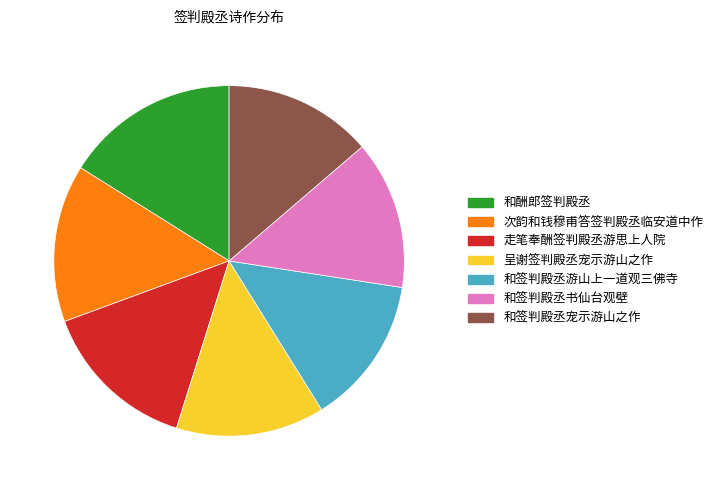

What is the ratio of the value at 和签判殿丞游山上一道观三佛寺 to the value at 呈谢签判殿丞宠示游山之作?

1.0